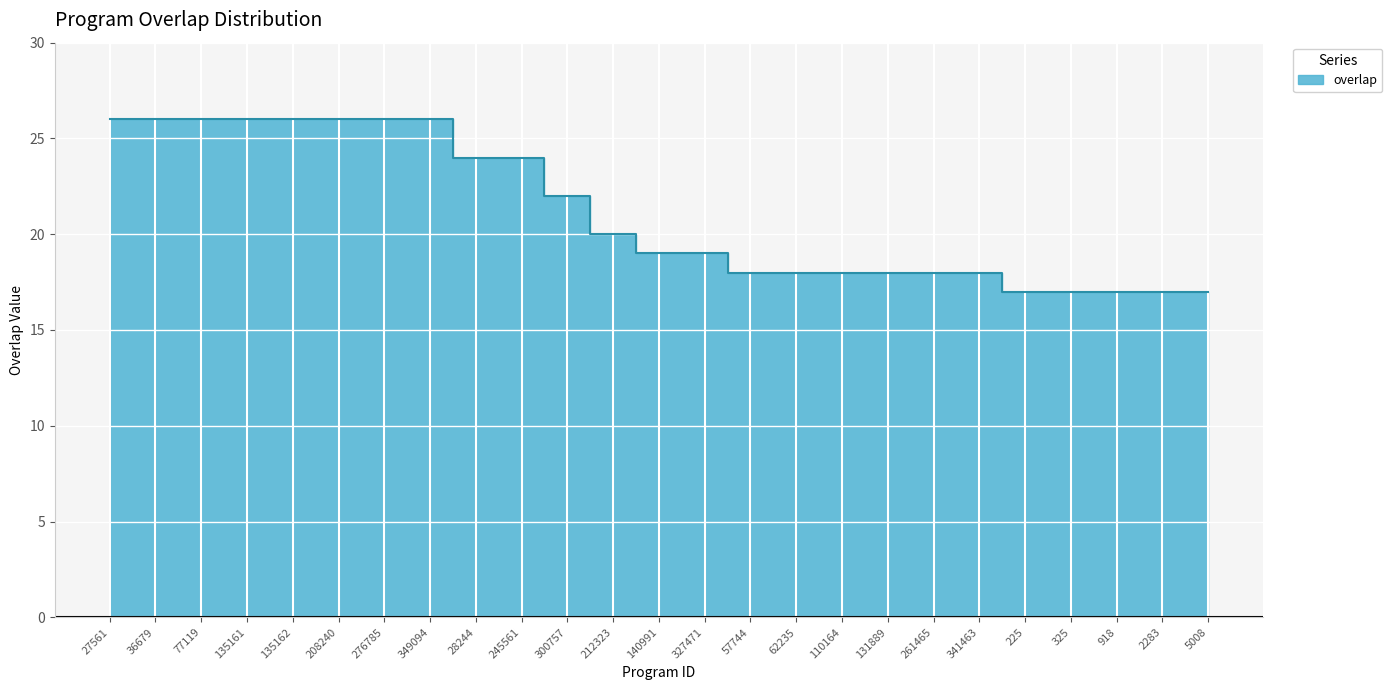

Reading right to left, what are all the values shown in this chart?

5008=17	2283=17	918=17	325=17	225=17	341463=18	261465=18	131889=18	110164=18	62235=18	57744=18	327471=19	140991=19	212323=20	300757=22	245561=24	28244=24	349094=26	276785=26	208240=26	135162=26	135161=26	77119=26	36679=26	27561=26